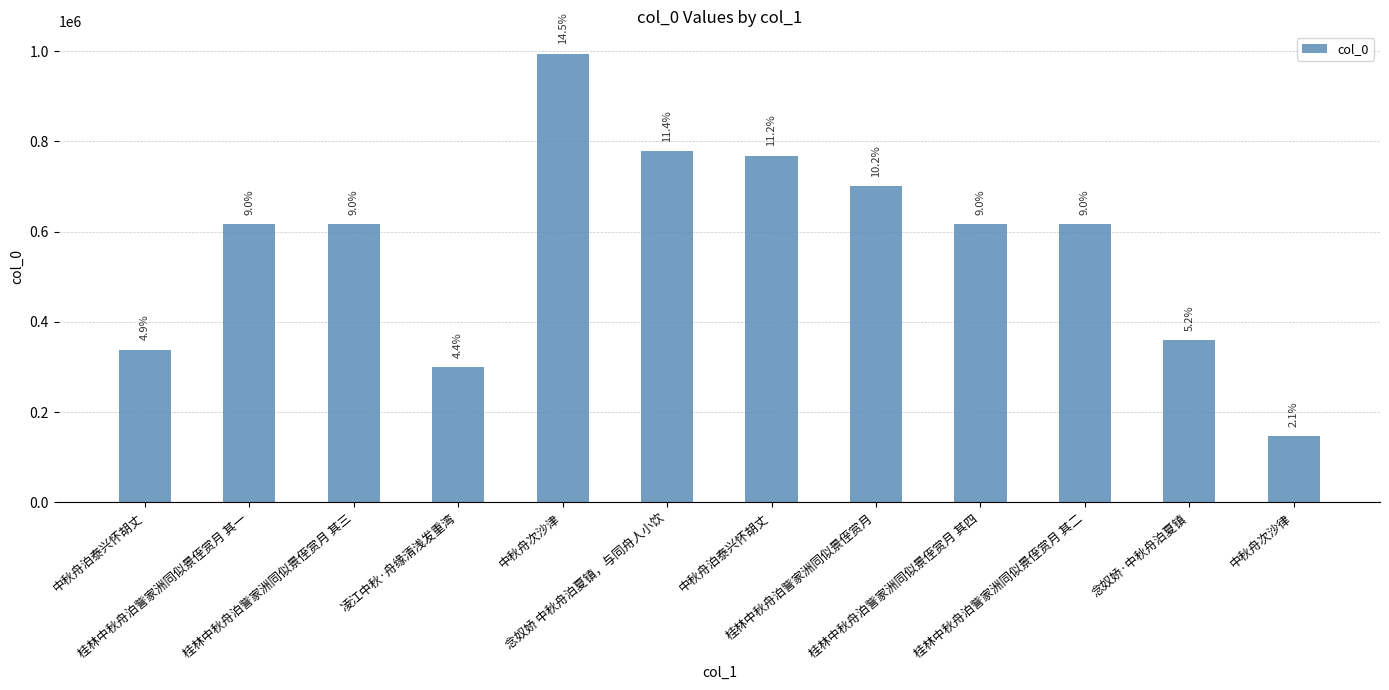

Which label corresponds to the smallest value in the chart?

中秋舟次沙律